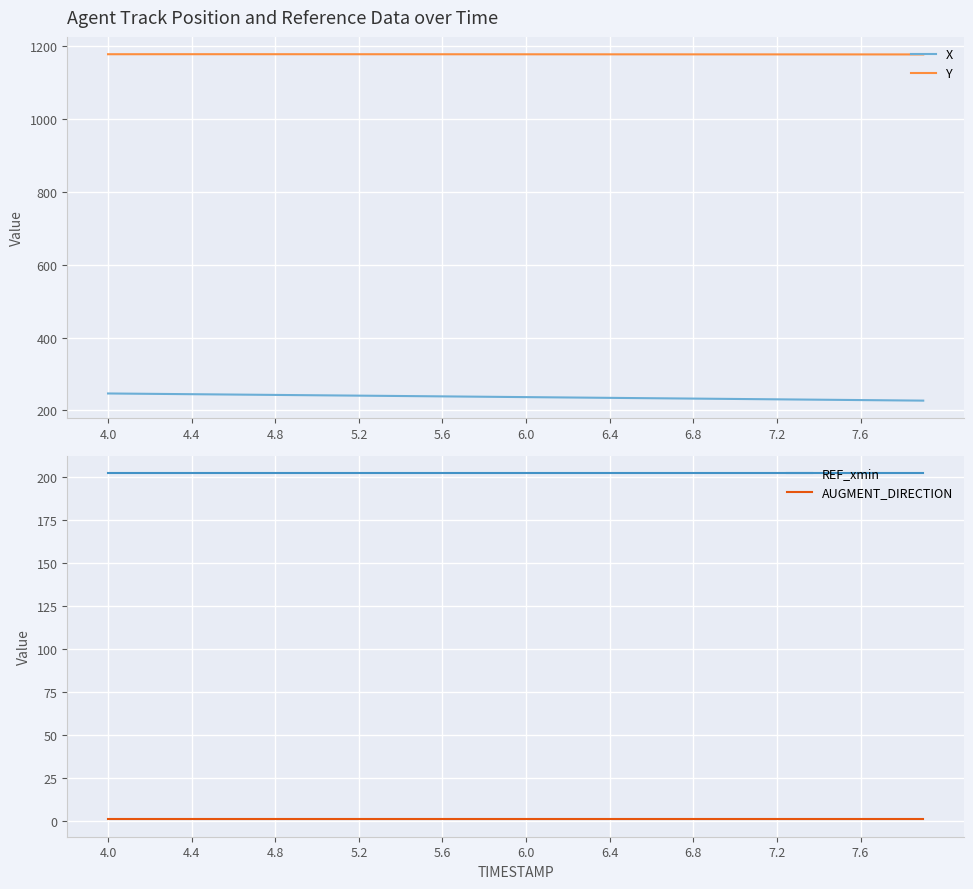

At how many categories does at least one series exceed 609?

40